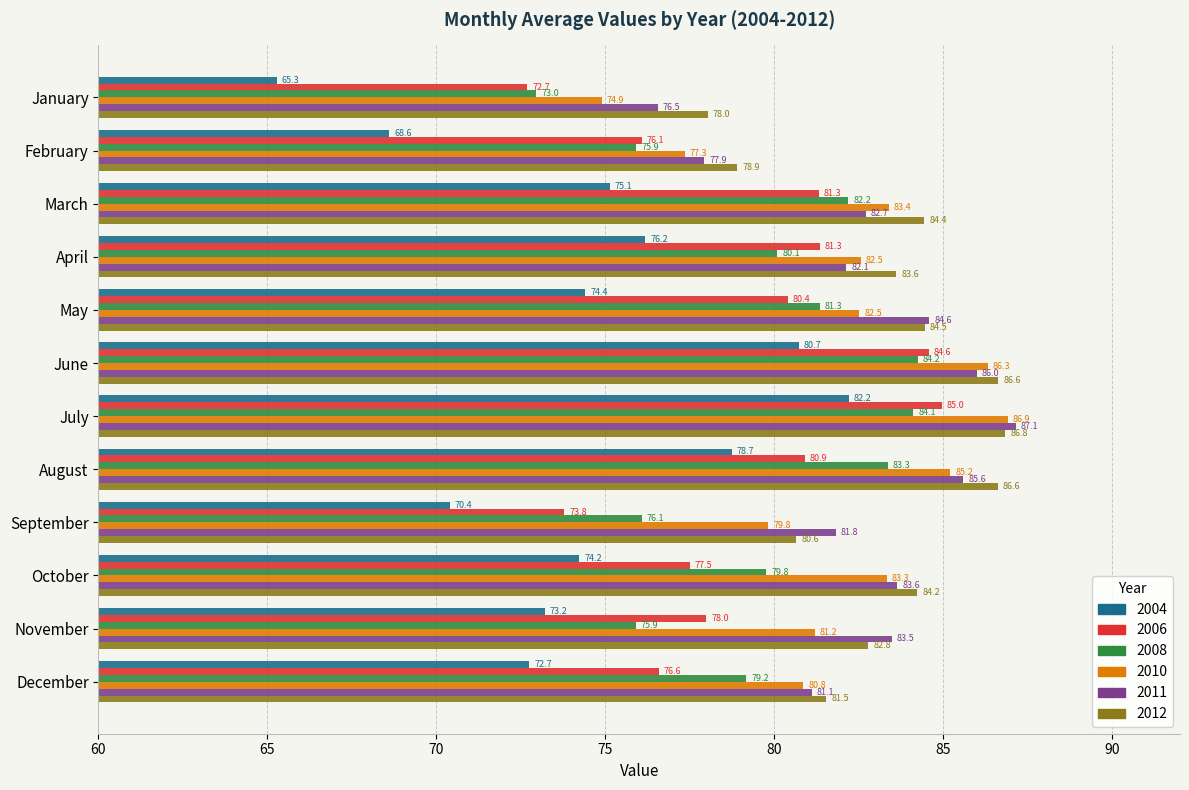

At May, list the series in order from smallest to largest.

2004, 2006, 2008, 2010, 2012, 2011